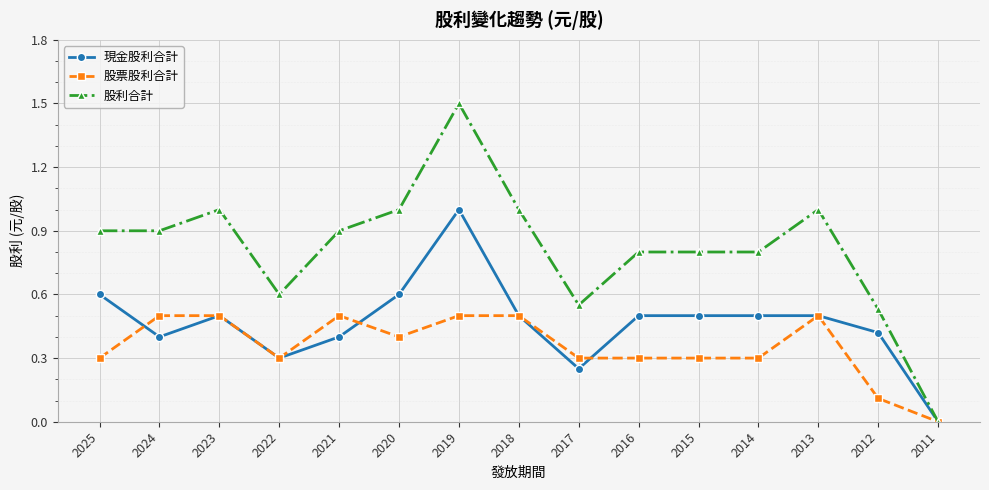

The value of 現金股利合計 at 2021 is 0.4. True or false?

True